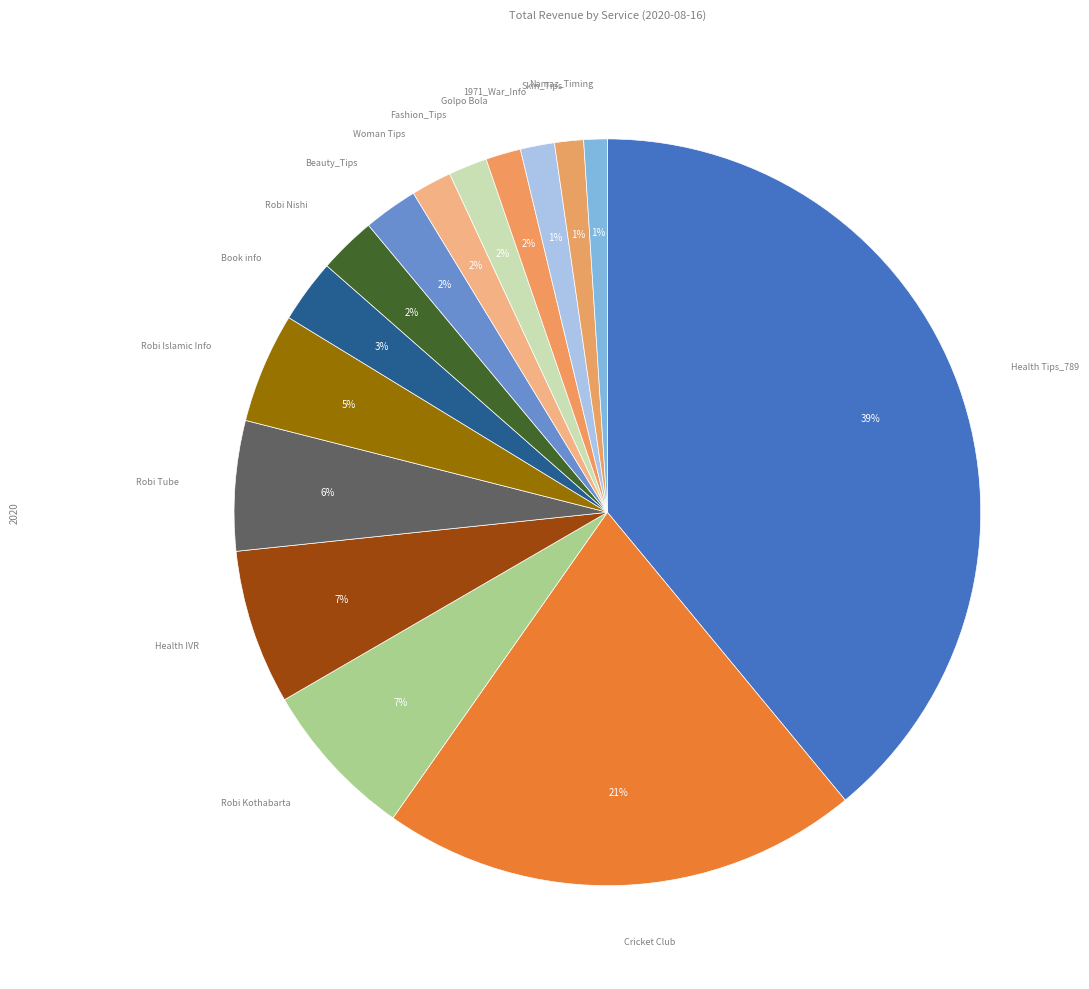

To the nearest percent, what is the average slice percentage?

7%